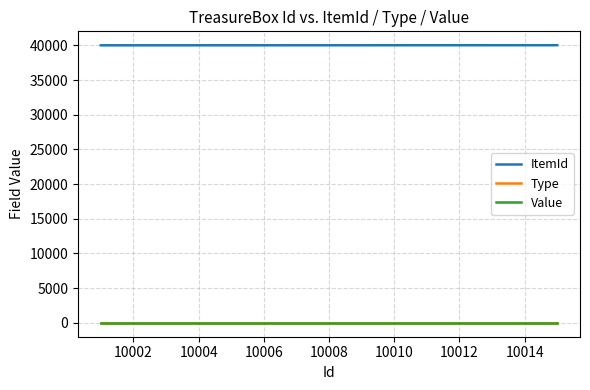

At how many categories does at least one series exceed 8163?

15